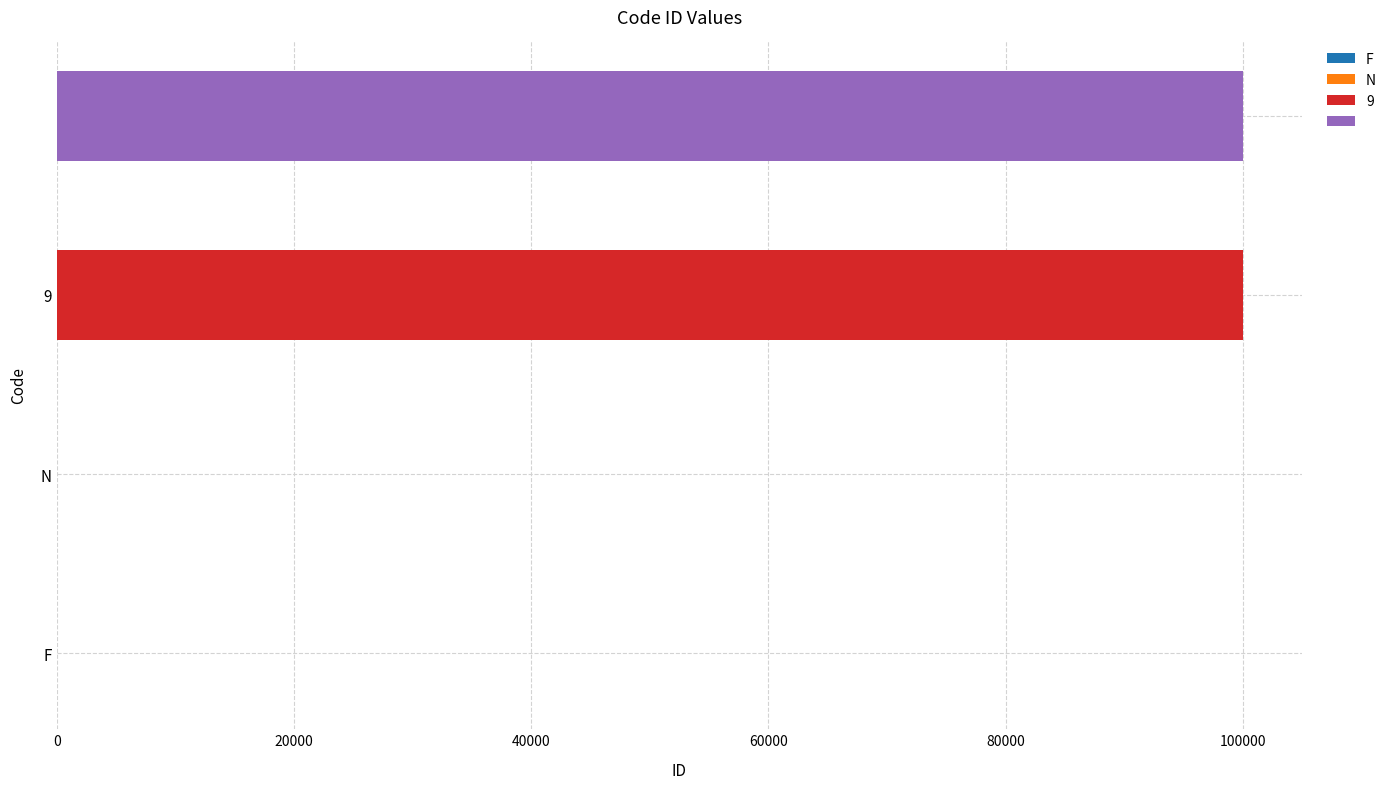

What is the change in value from N to 9?

+99998